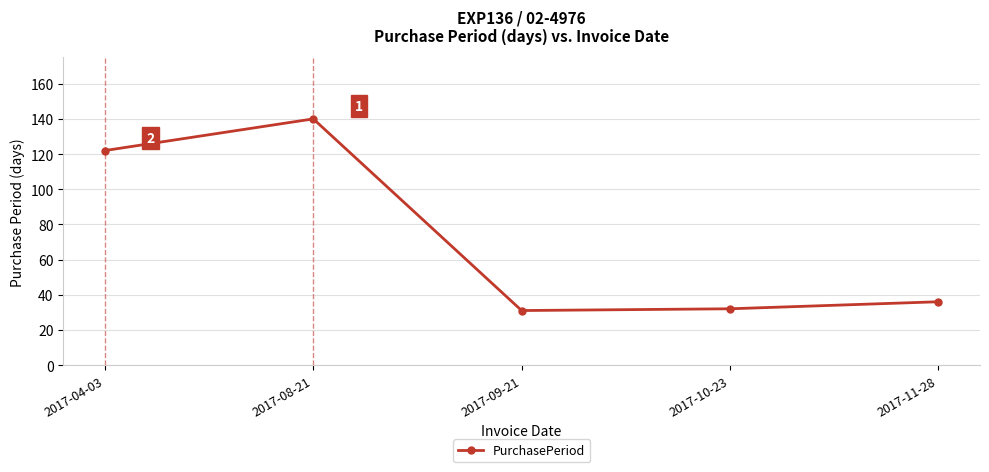

Where is the first local maximum?

2017-08-21